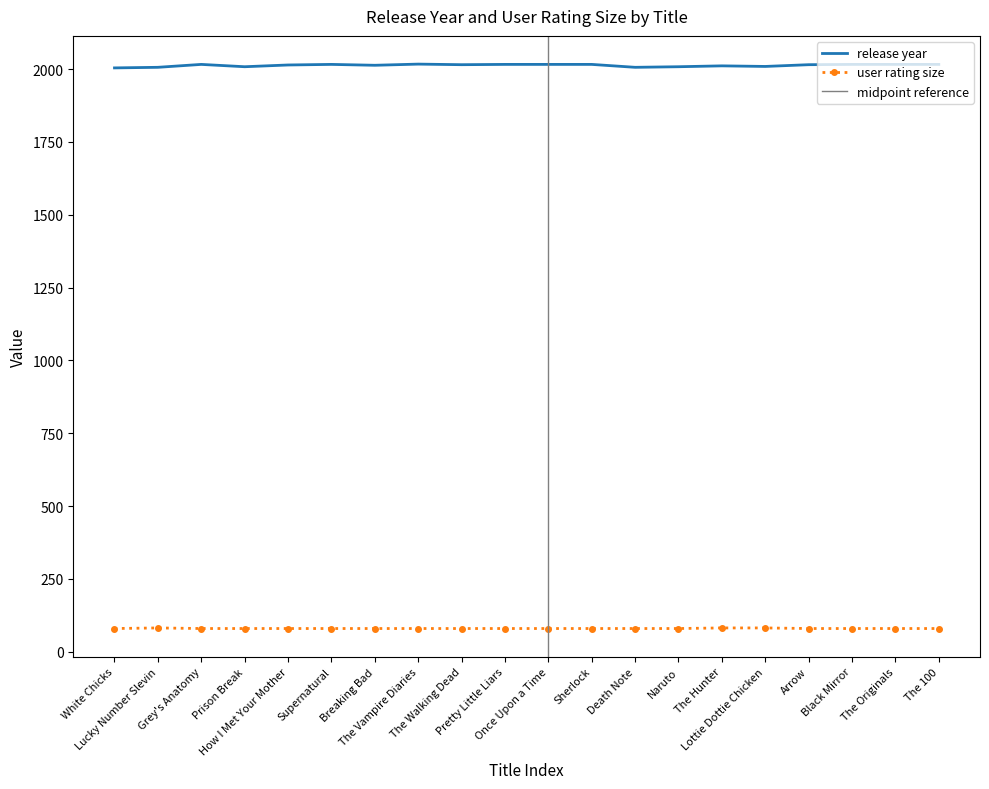

The value of release year at The Hunter is 2011. True or false?

True